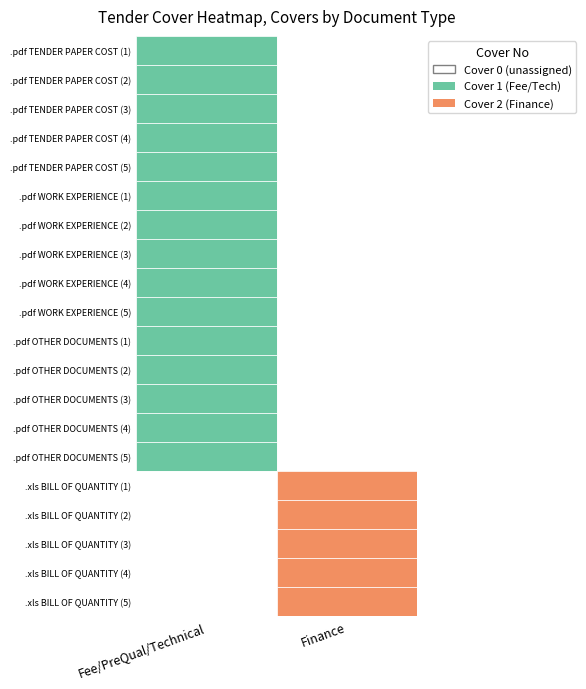

List the series in order of their peak value, lowest first.

Fee/PreQual/Technical, Finance